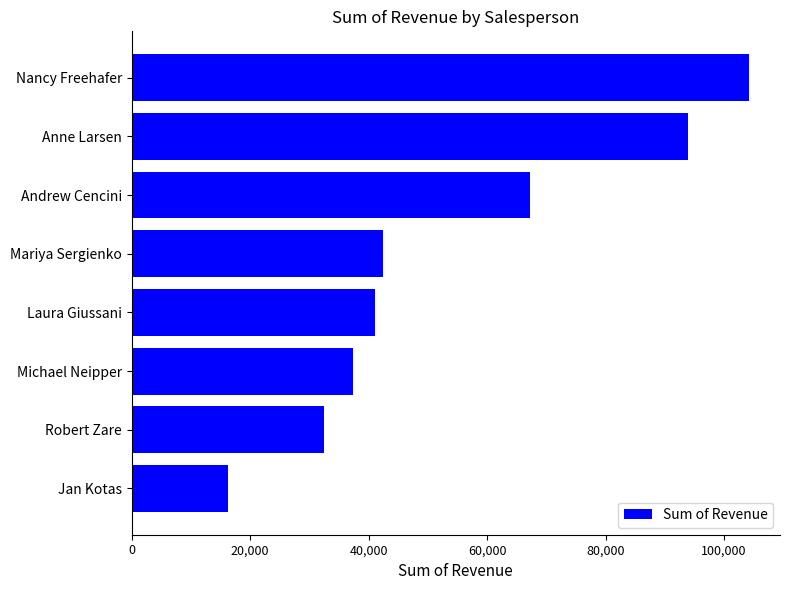

What is the change in value from Nancy Freehafer to Michael Neipper?

-66824.3